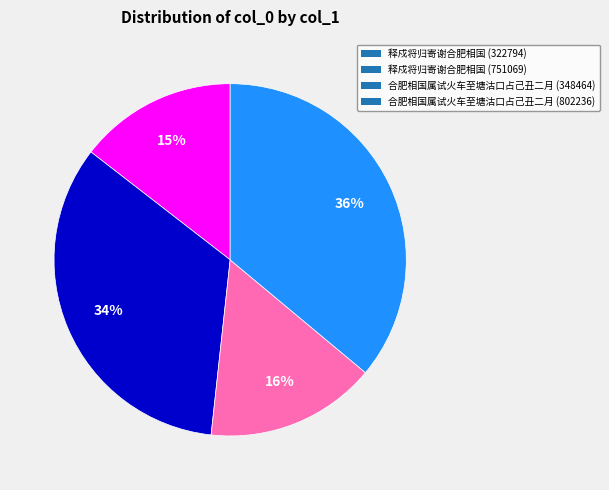

To the nearest percent, what is the difference between the 释戍将归寄谢合肥相国 (751069) and 释戍将归寄谢合肥相国 (322794) slice percentages?

19%